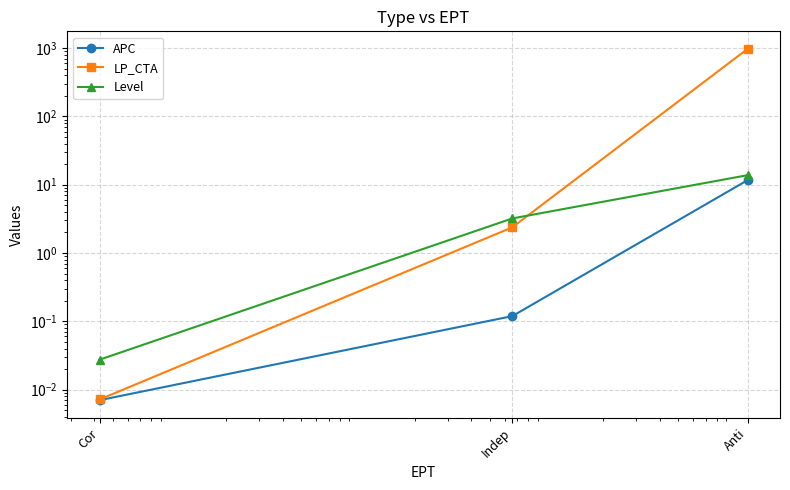

Is it true that APC equals 0.1 at Indep?

True